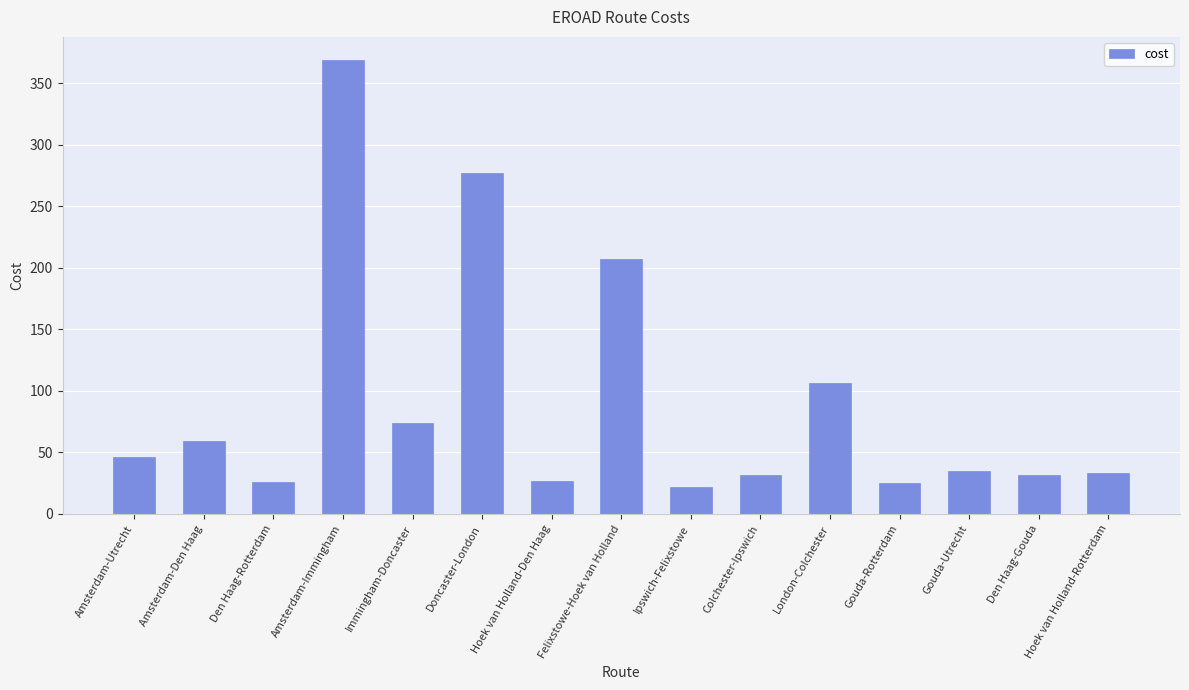

Is it true that the value at Gouda-Utrecht is 35?

True